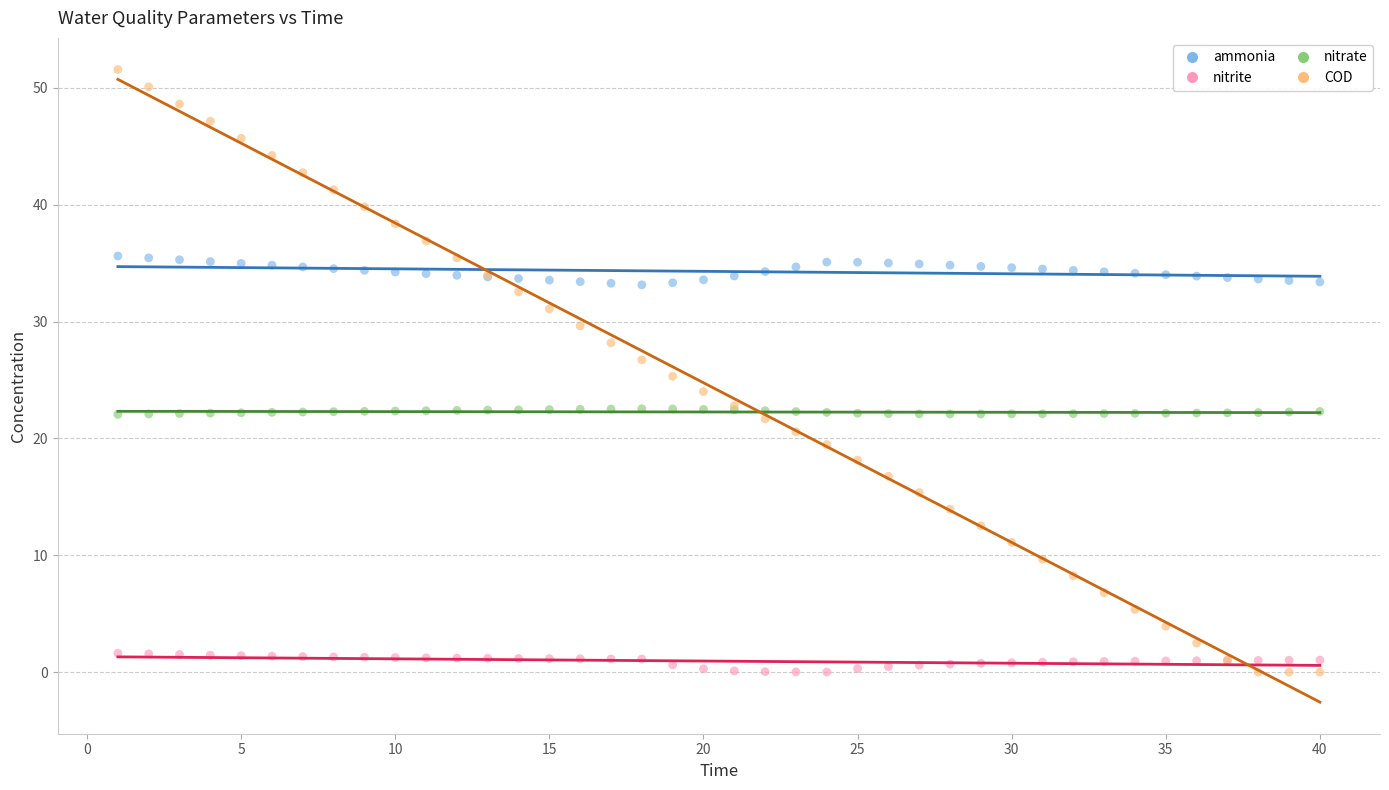

Which series has the largest Y range (max minus min)?

COD